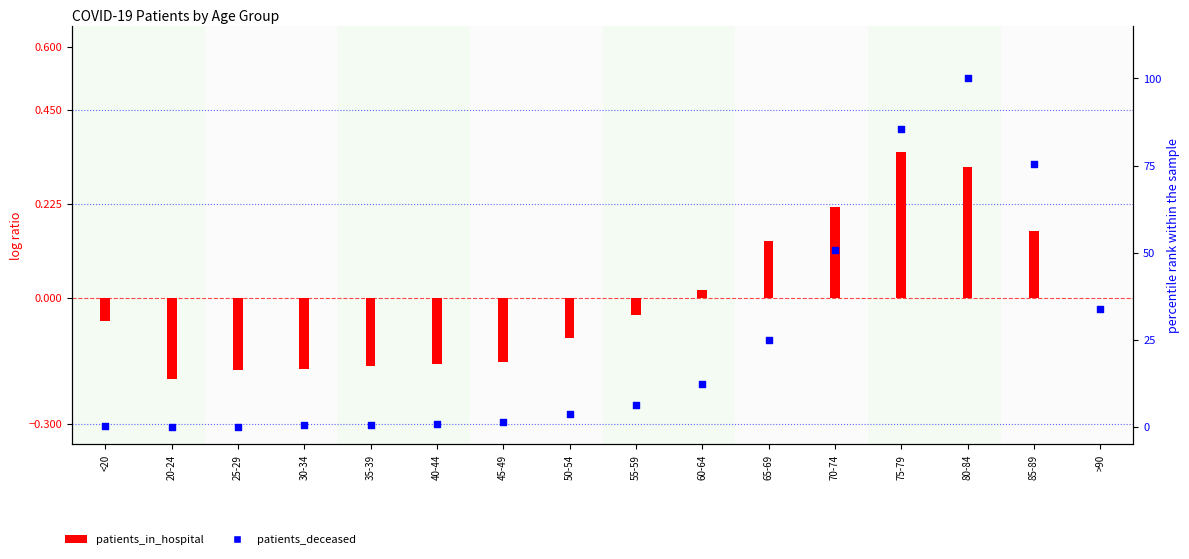

Which series contains the lowest Y value?

patients_in_hospital